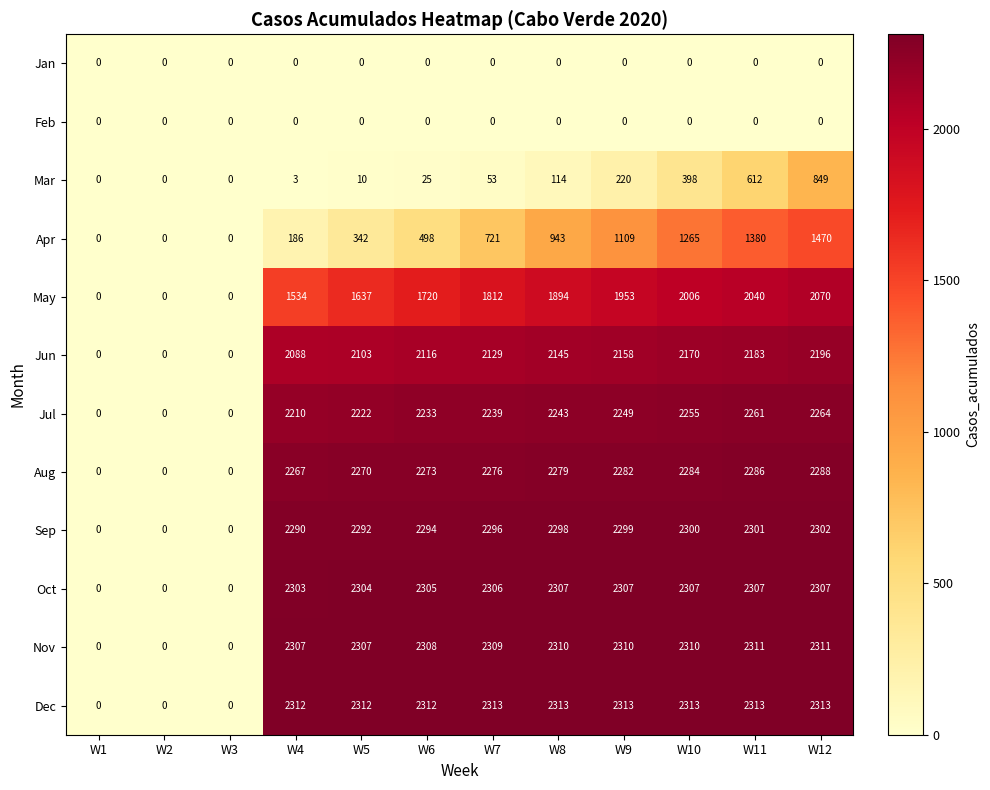

What is the total value across all series at W10?

19608